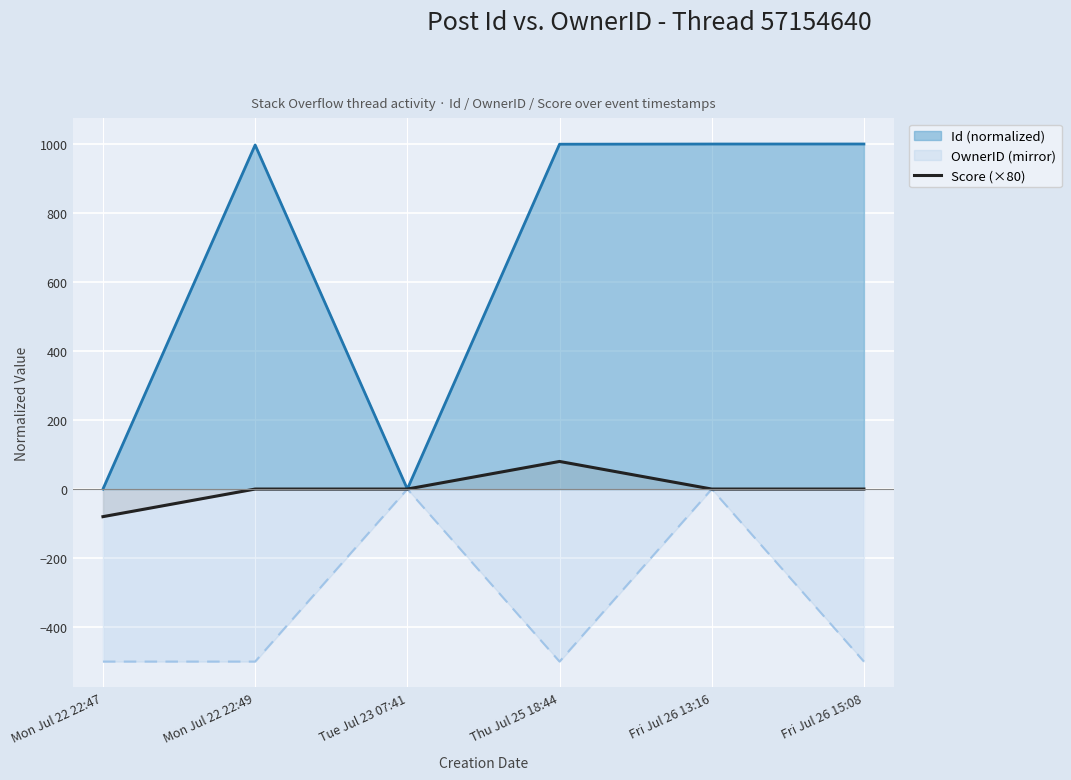

Rank the series by their maximum value, from lowest to highest.

OwnerID (mirror), Score (×80), Id (normalized)